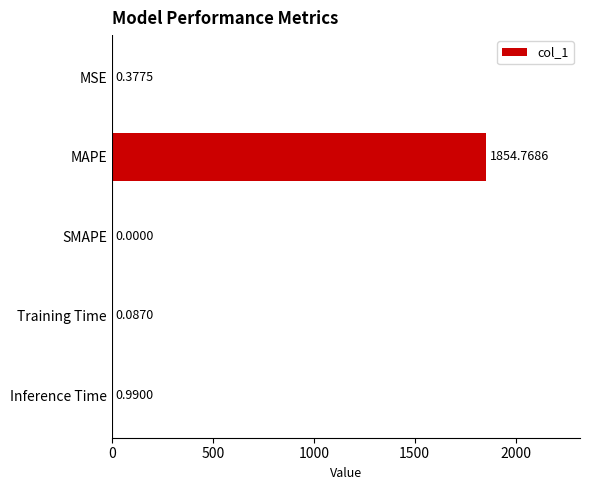

What is the greatest value displayed?

1854.8